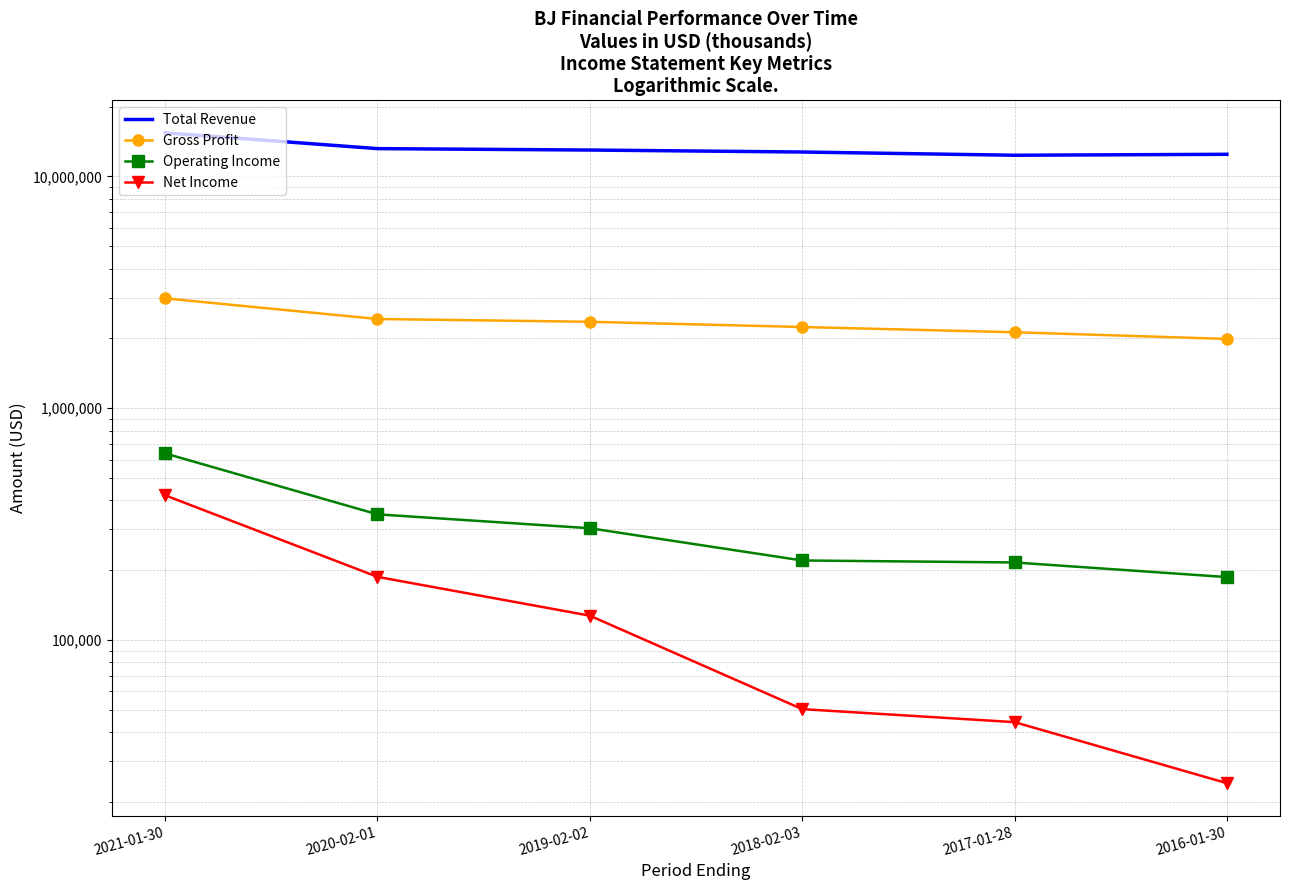

What is the minimum value for Gross Profit?

1991000